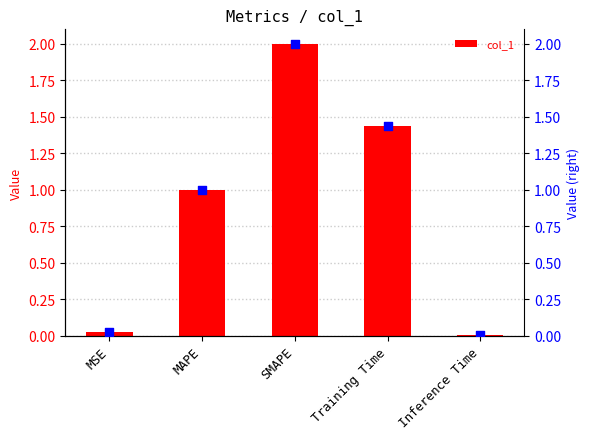

Which series contains the lowest Y value?

col_1